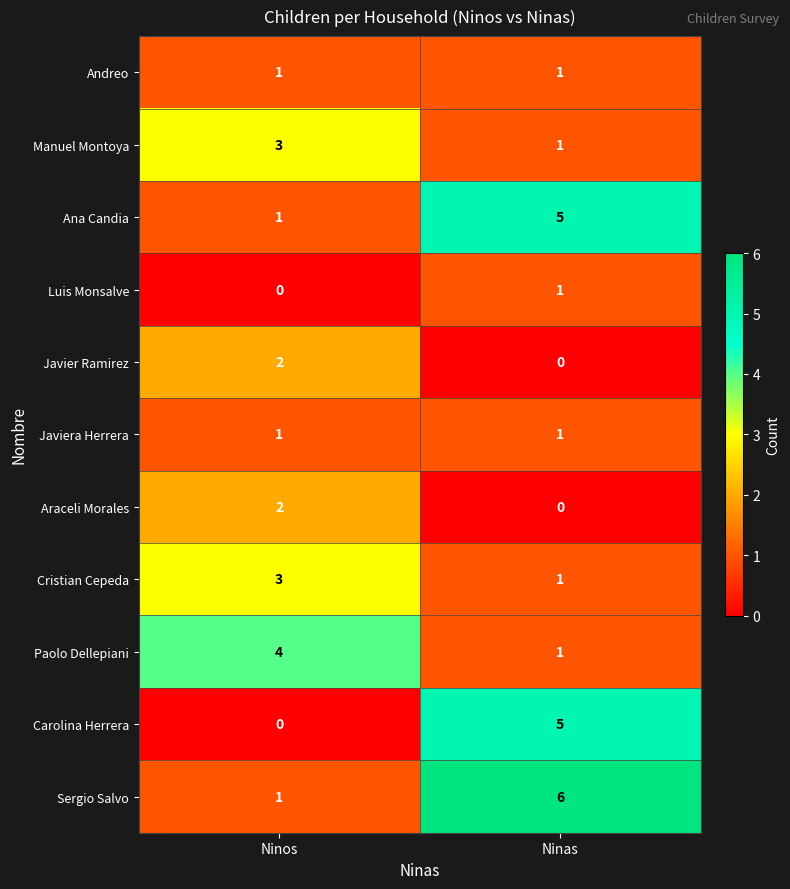

Reading right to left, extract all data points from this chart.

Andreo: Ninas=1	Ninos=1
Manuel Montoya: Ninas=1	Ninos=3
Ana Candia: Ninas=5	Ninos=1
Luis Monsalve: Ninas=1	Ninos=0
Javier Ramirez: Ninas=0	Ninos=2
Javiera Herrera: Ninas=1	Ninos=1
Araceli Morales: Ninas=0	Ninos=2
Cristian Cepeda: Ninas=1	Ninos=3
Paolo Dellepiani: Ninas=1	Ninos=4
Carolina Herrera: Ninas=5	Ninos=0
Sergio Salvo: Ninas=6	Ninos=1